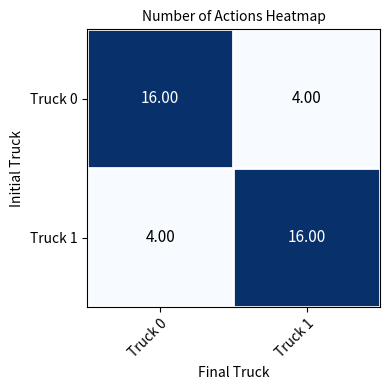

What is the difference between the highest and lowest values at Truck 1?

12